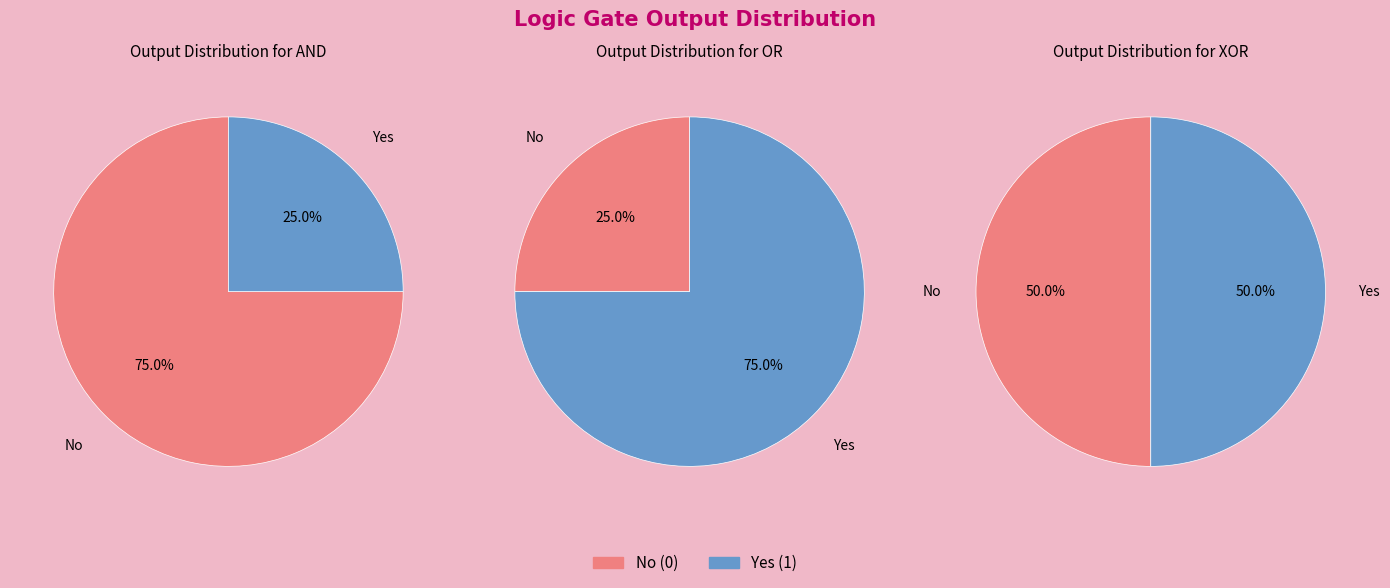

What percentage is NOT represented by 1,0?

100.0%